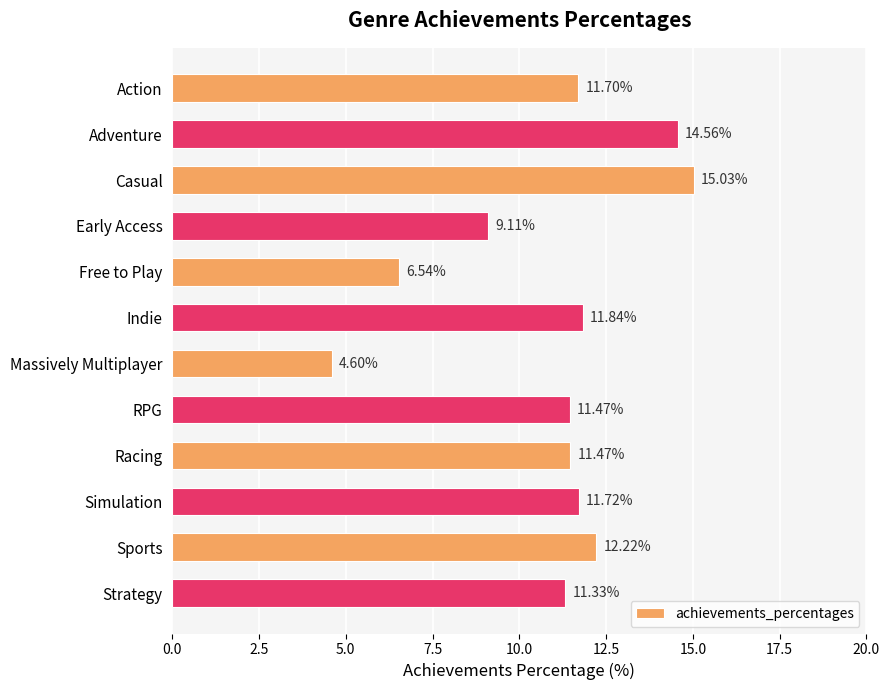

What is the sum of the values at RPG and Indie?

23.3